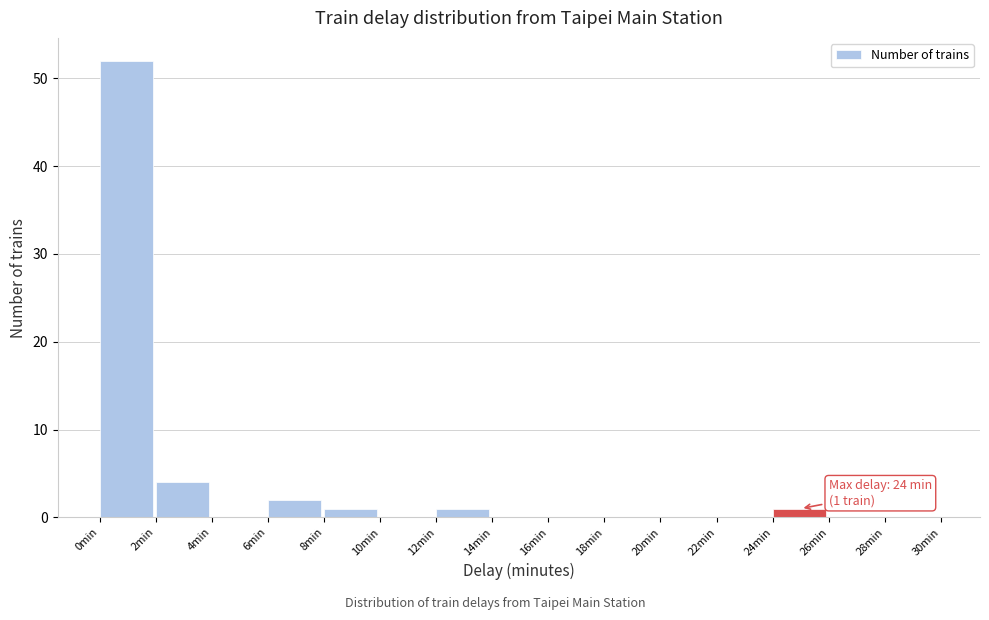

Over which range of the x-axis is the bar tallest?

0 to 2